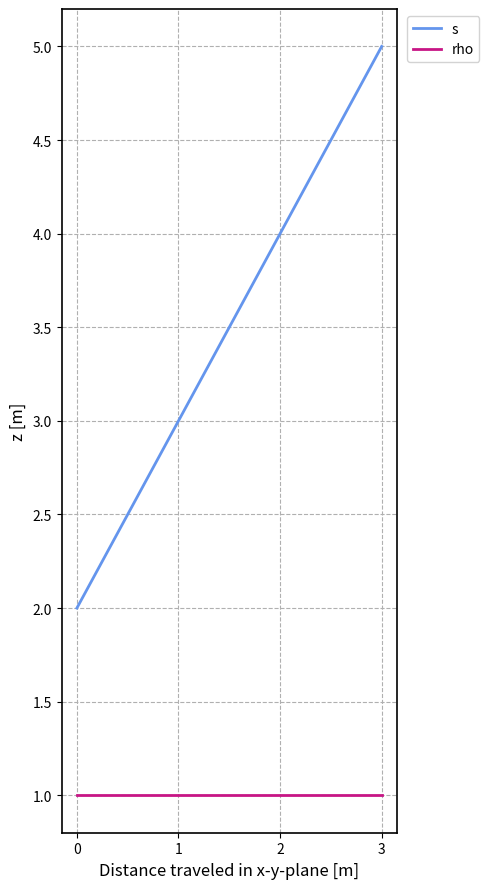

What are all the series names shown in the legend?

s, rho